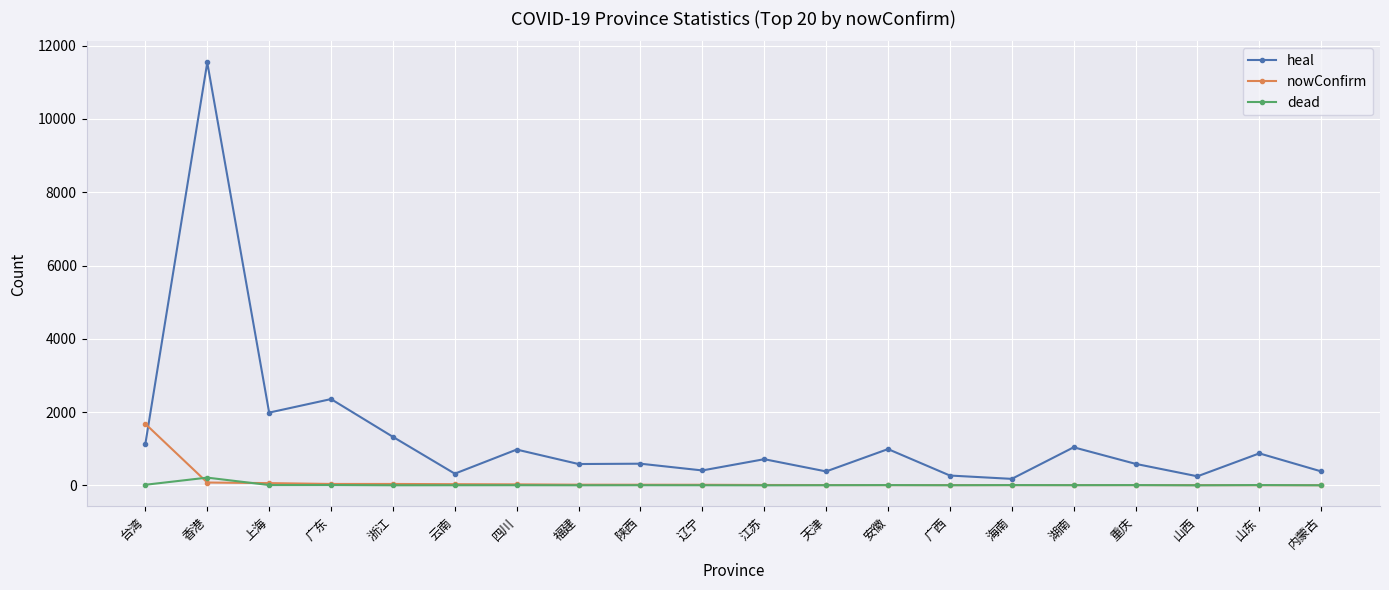

What is the label of the 20th point from the right?

台湾